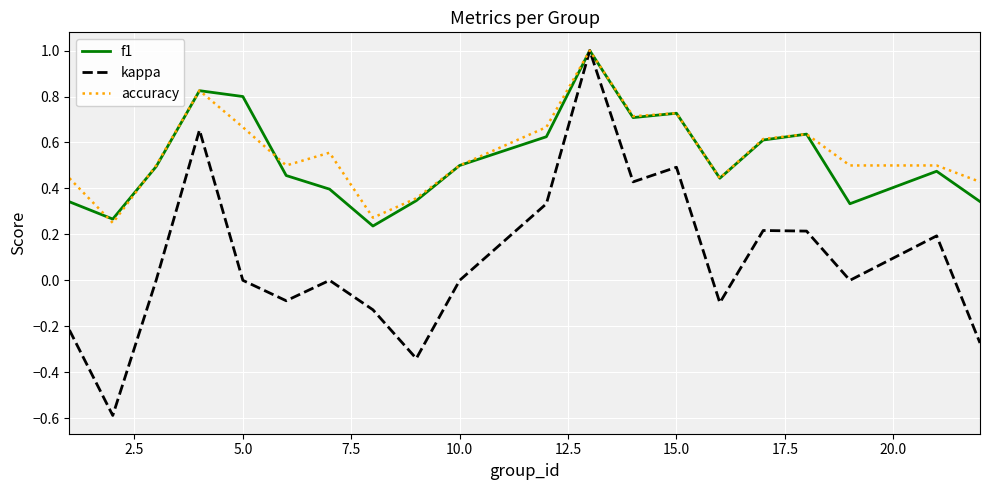

What is the lowest value of the kappa series?

-0.6